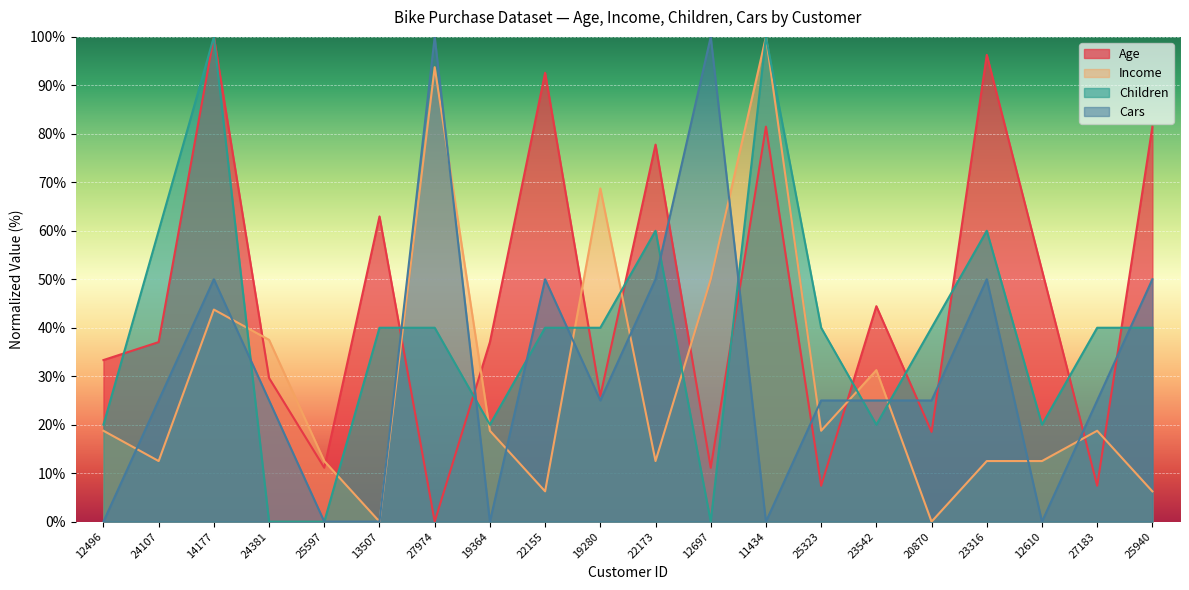

At which category does Age reach its first local valley?

25597